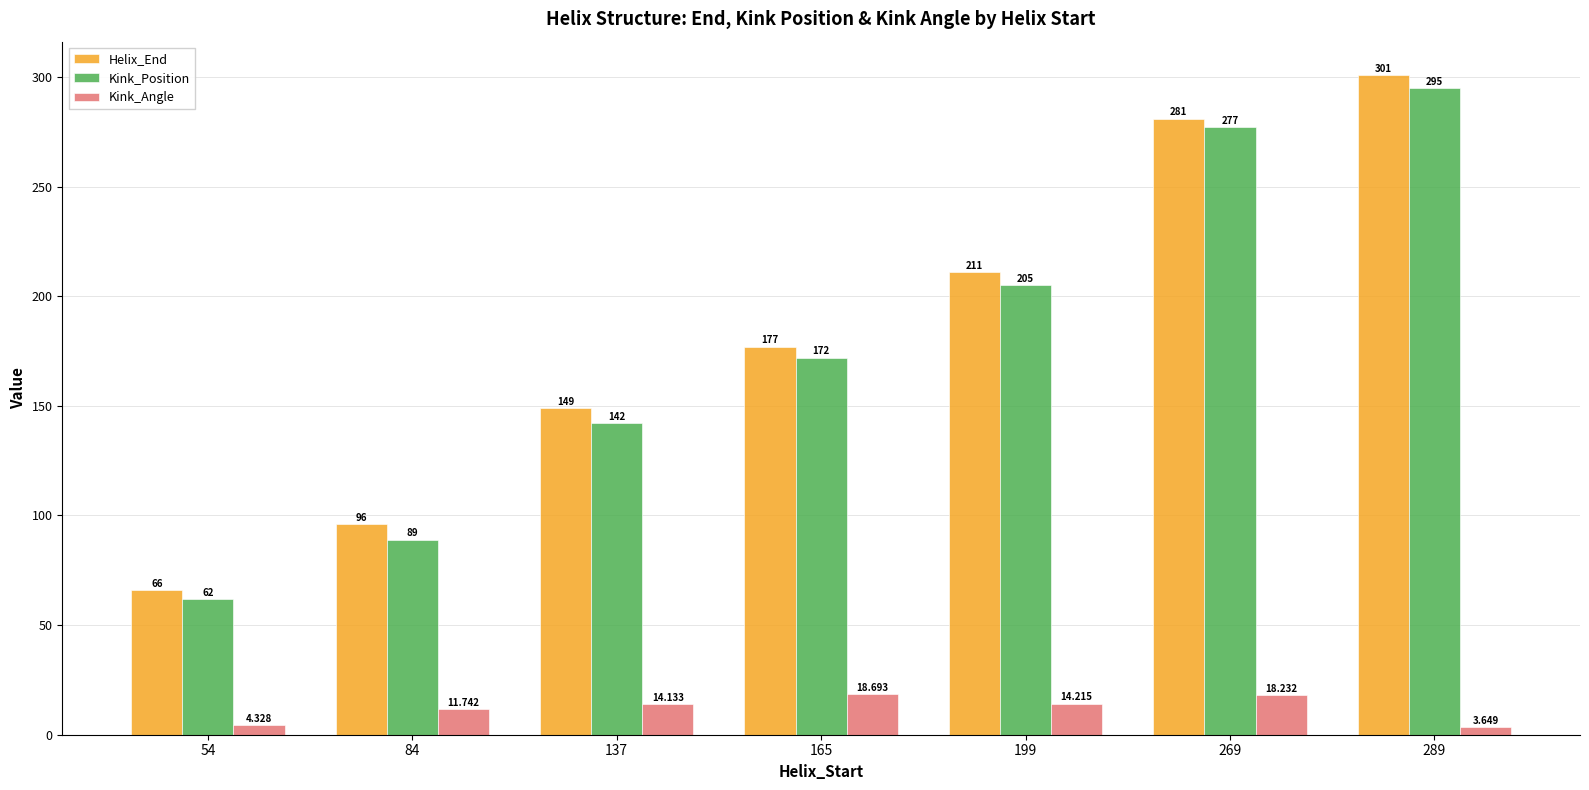

How many distinct data groups are displayed?

3